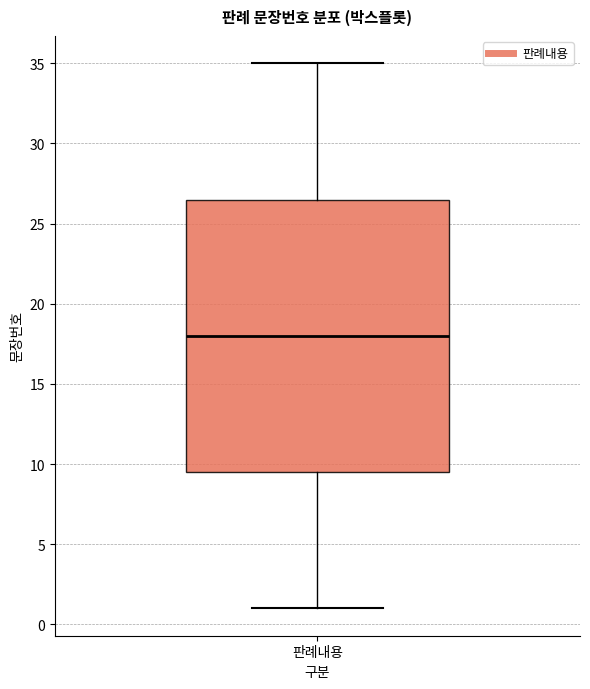

Where does the lower whisker of the box for 판례내용 end on the y-axis? The values are not printed on the chart, so give them approximately, as read against the axis.

1.0